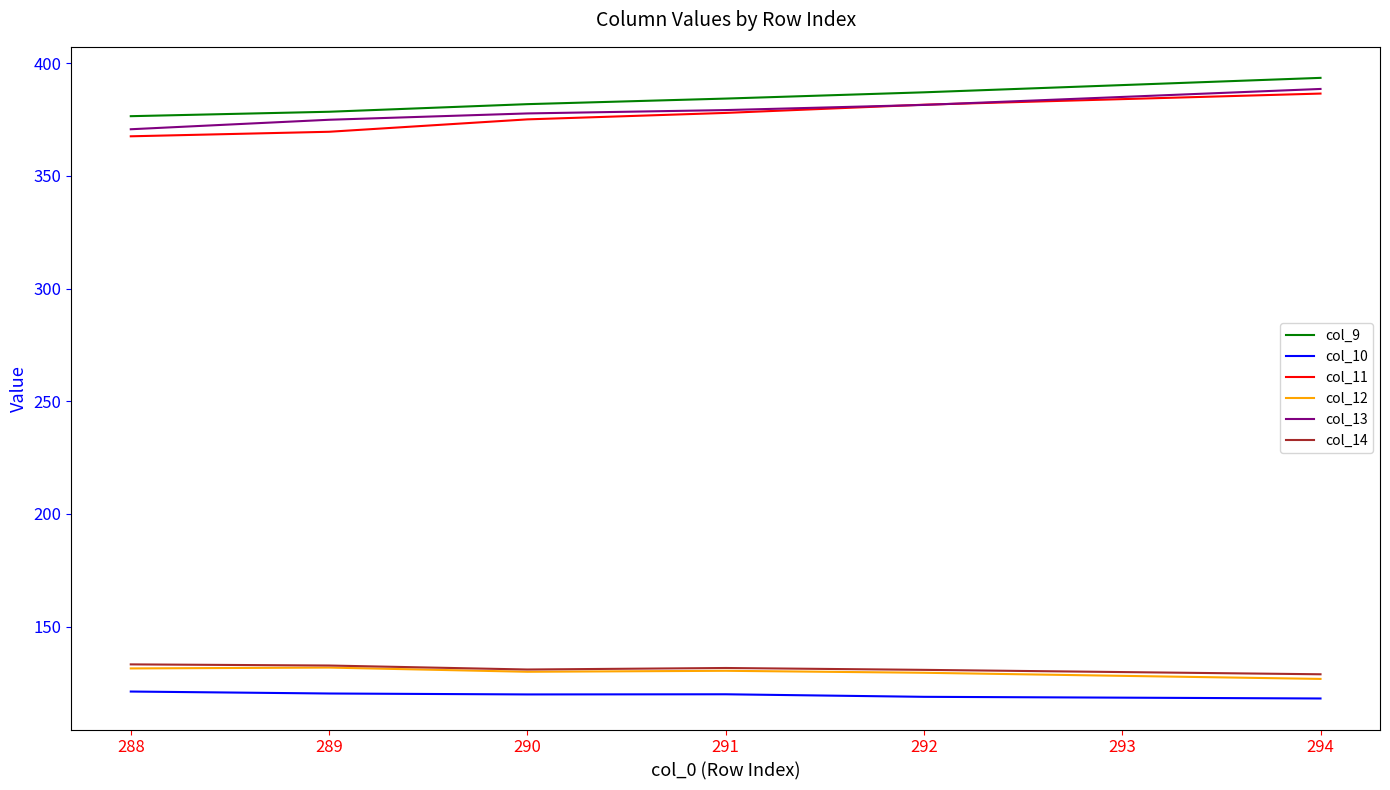

Which series has the widest spread of values?

col_11